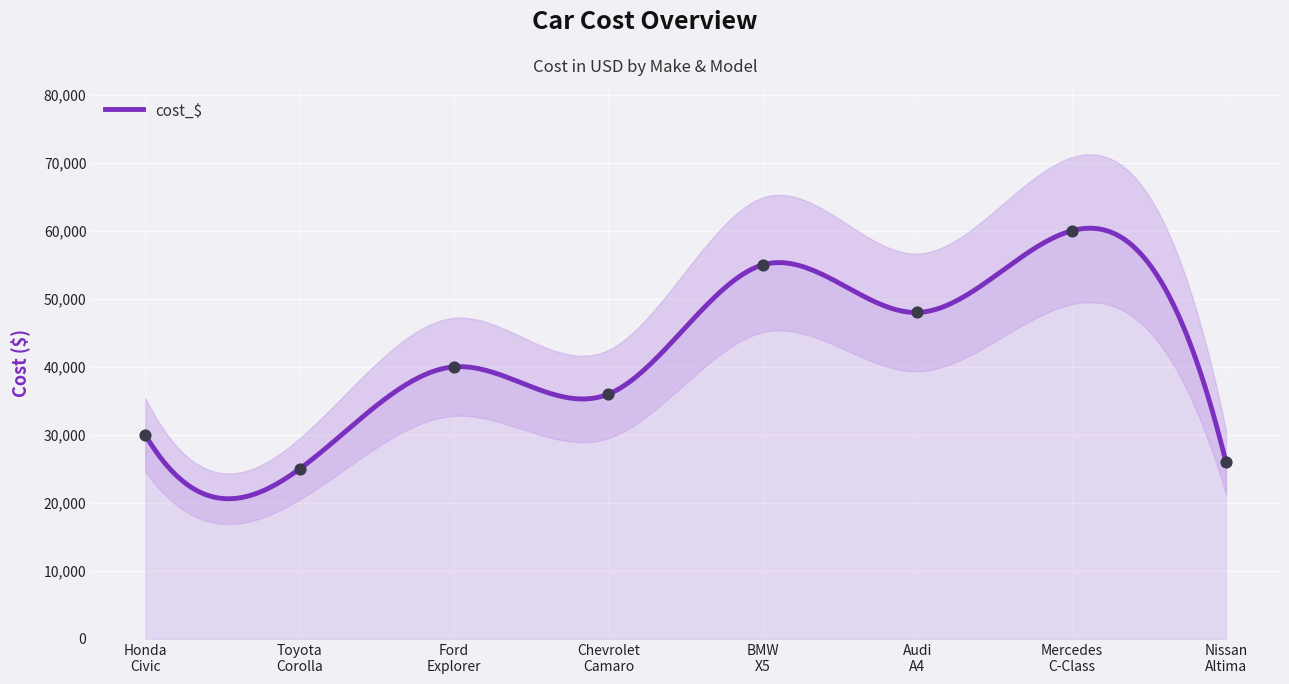

Approximately how many times larger is the value at Mercedes
C-Class compared to Ford
Explorer?

1.5